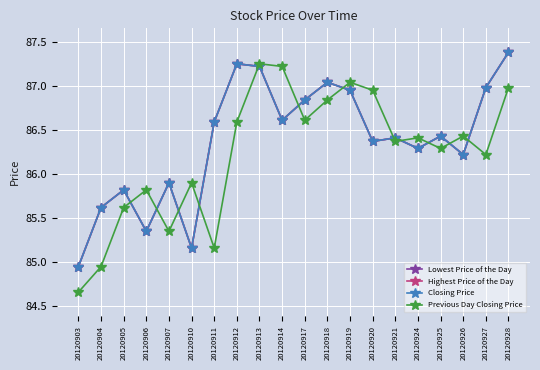

Rank the categories by Closing Price value from highest to lowest.

20120928, 20120912, 20120913, 20120918, 20120927, 20120919, 20120917, 20120914, 20120911, 20120925, 20120921, 20120920, 20120924, 20120926, 20120907, 20120905, 20120904, 20120906, 20120910, 20120903